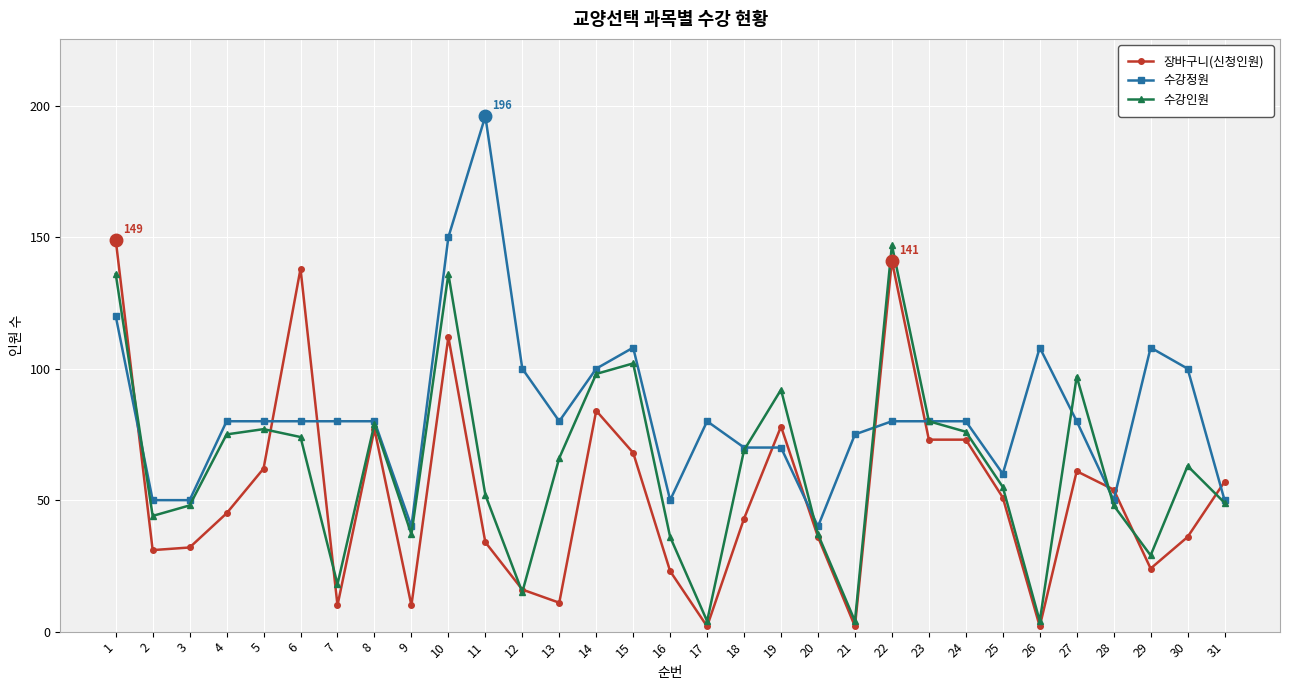

How many data points does each series have?

31